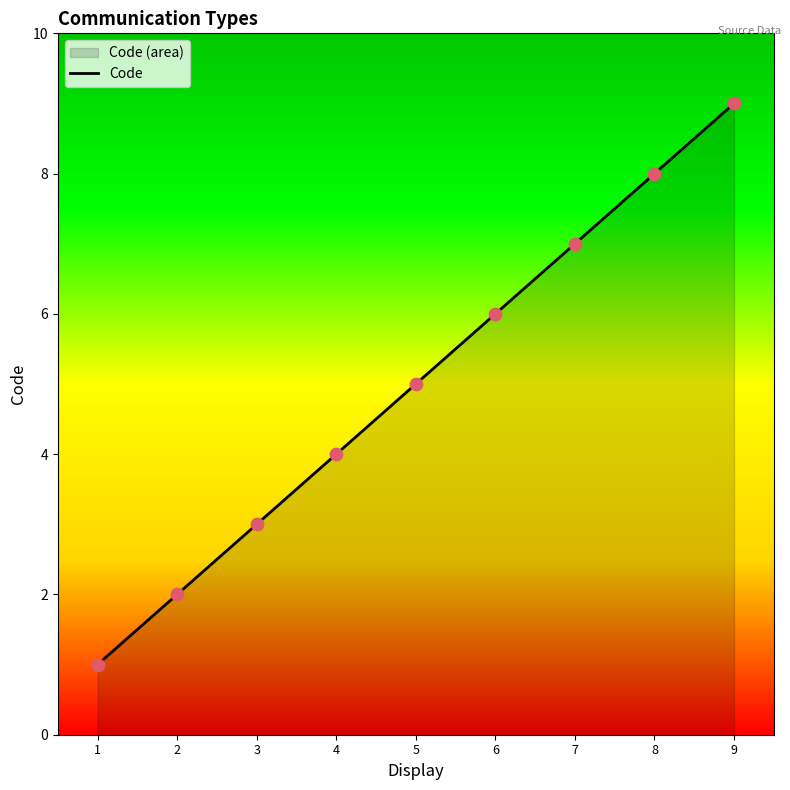

What is the change in value from 1 to 7?

+6